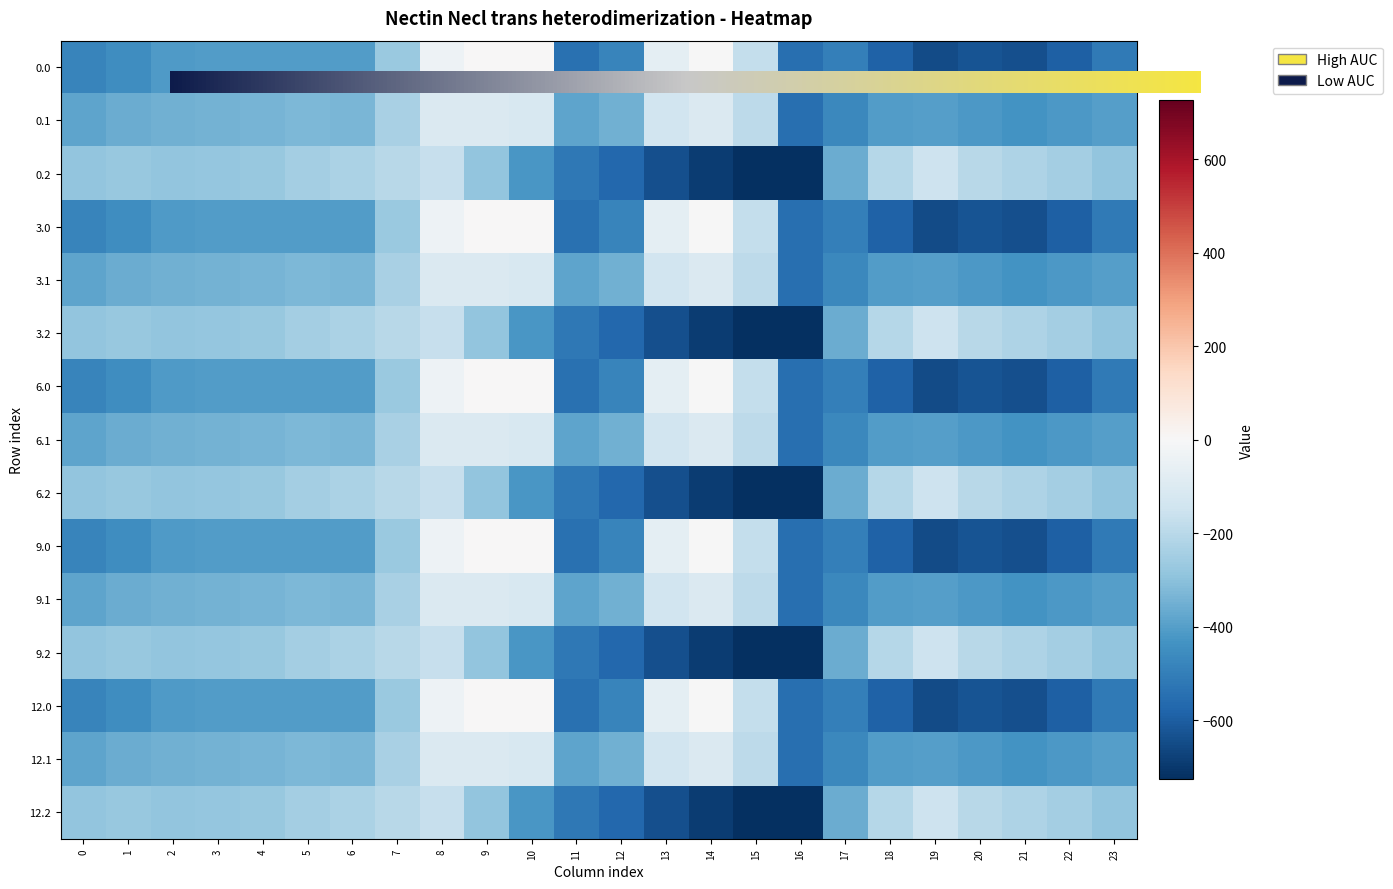

Which category has the highest value across all series?

9